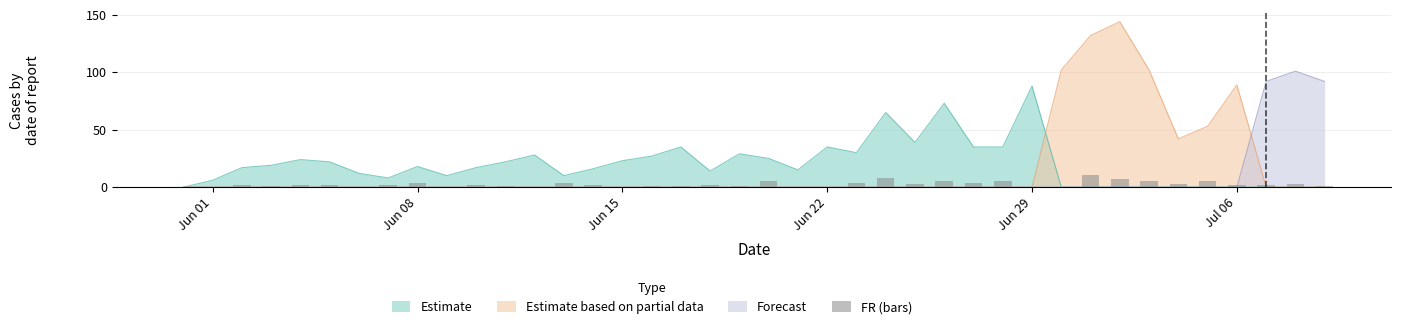

The value of Estimate at Jun 15 is 23. True or false?

True